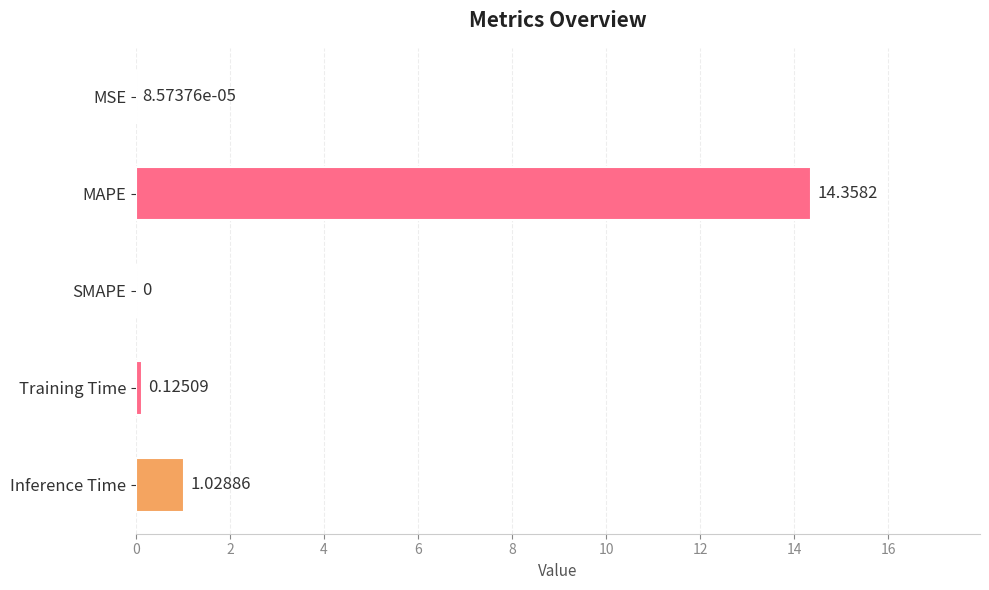

Which label corresponds to the largest value in the chart?

MAPE